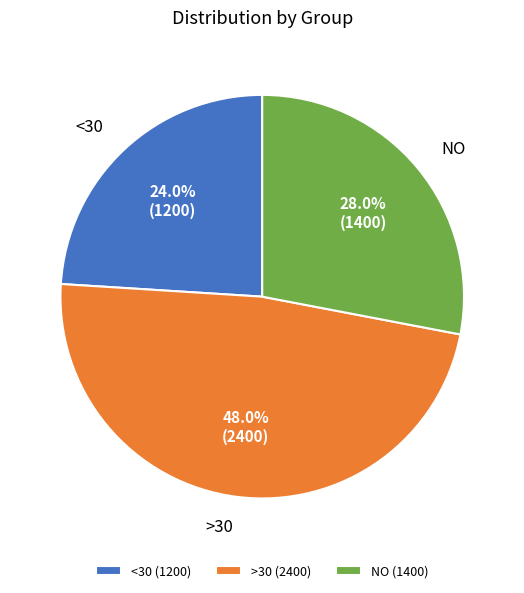

What is the smallest slice in the pie chart?

<30 (1200)